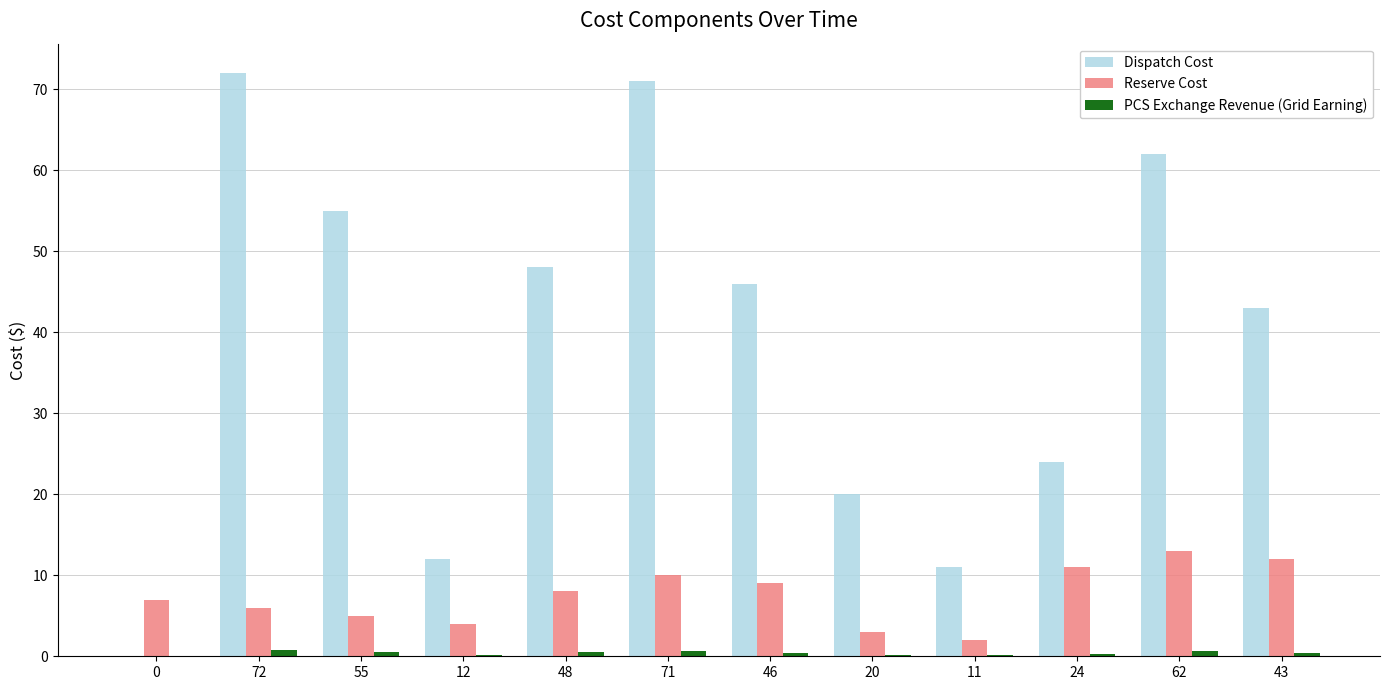

What is the difference between the Reserve Cost values at 43 and 72?

6.0